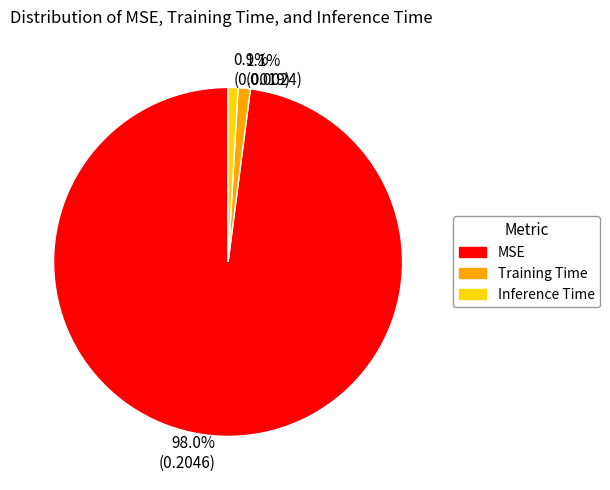

Count the number of slices in the pie.

3